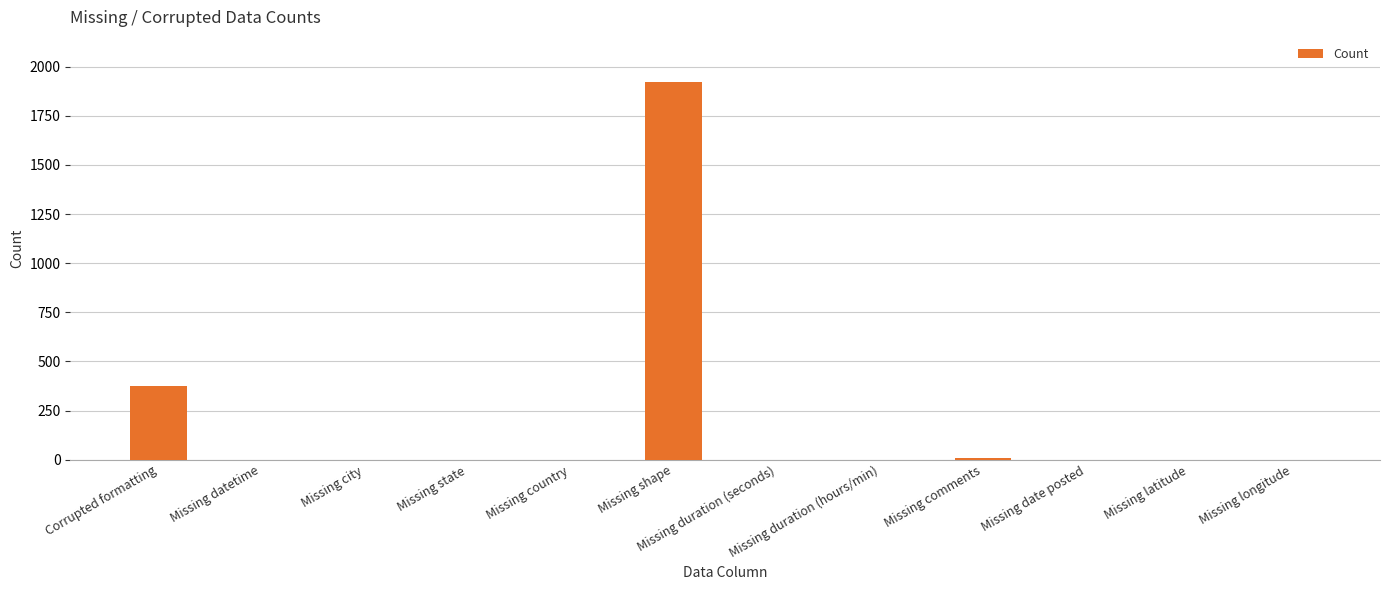

True or false: the data shows -774 at Missing longitude.

False